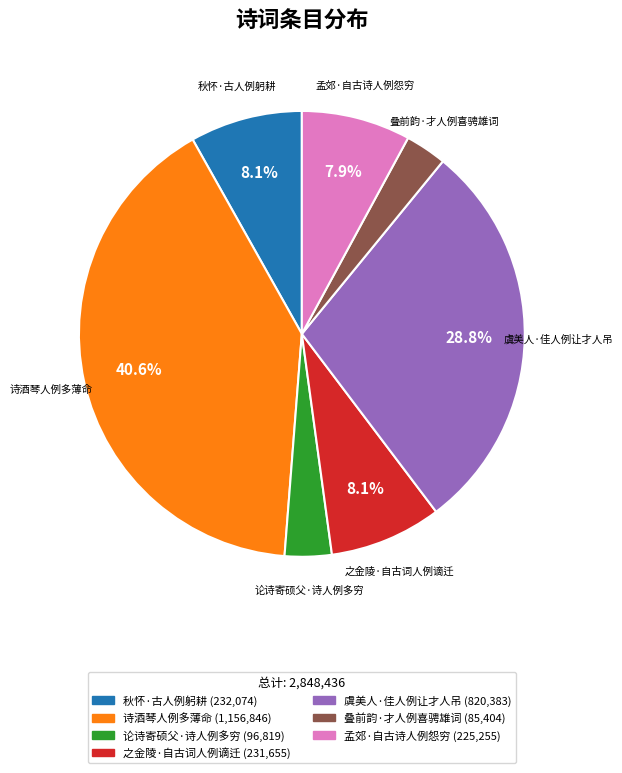

Count the number of slices in the pie.

7